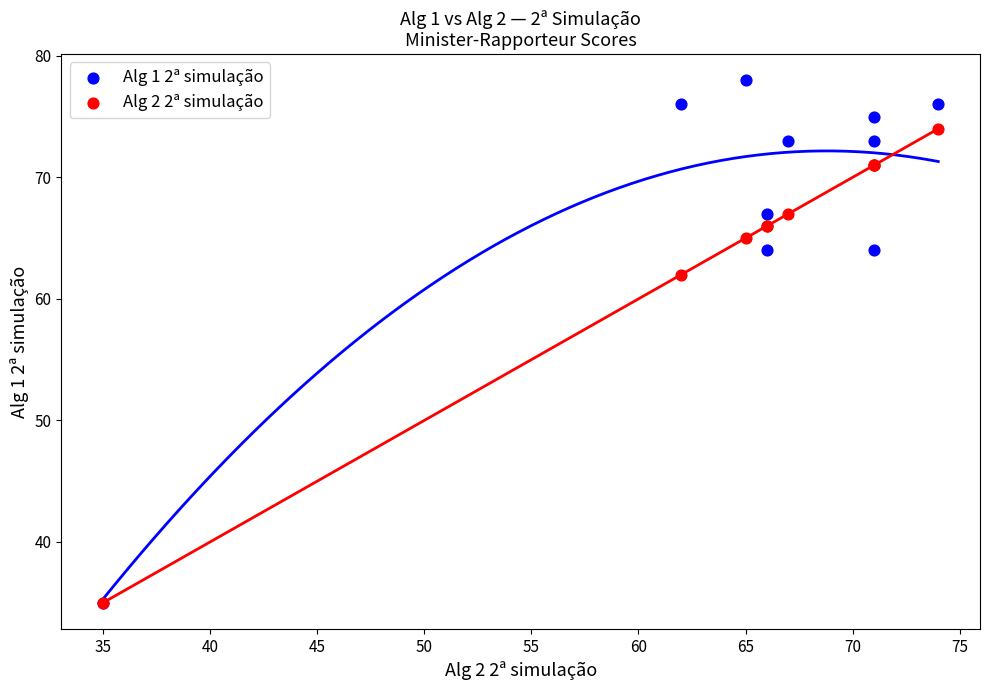

Across all series, what Y value is closest to 56?

62